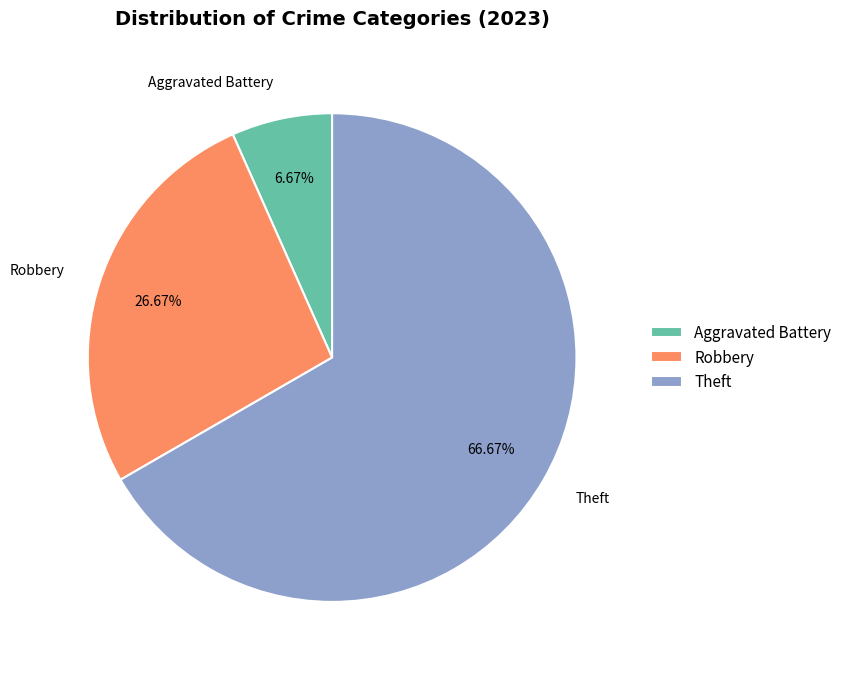

To the nearest percent, what is the difference between the largest and smallest slice percentages?

60%